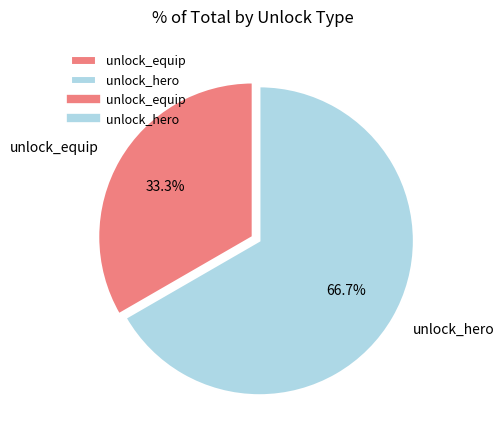

Does unlock_equip represent more than half of the total?

No